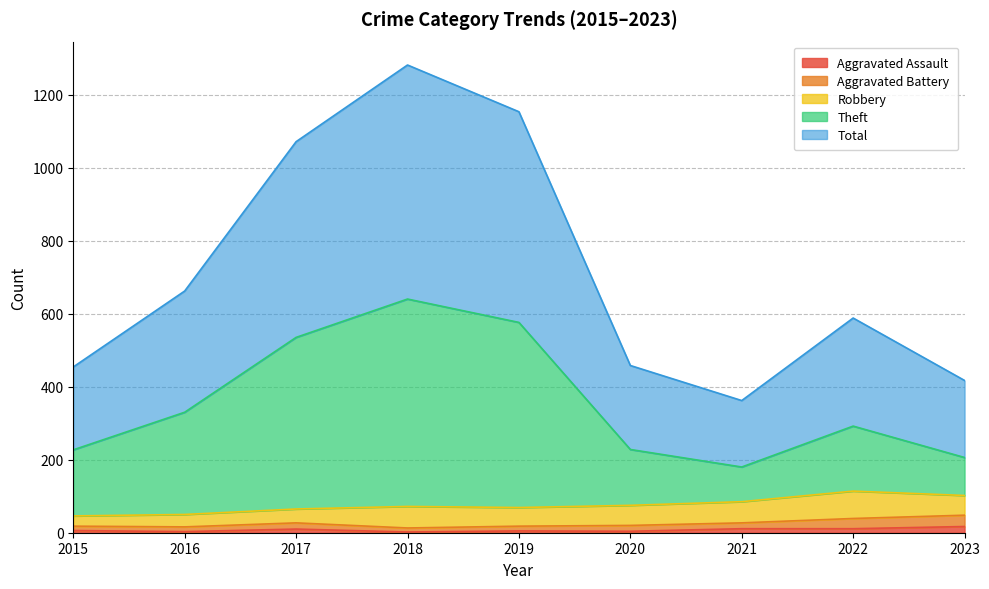

At which category is the sum across all series the highest?

2018